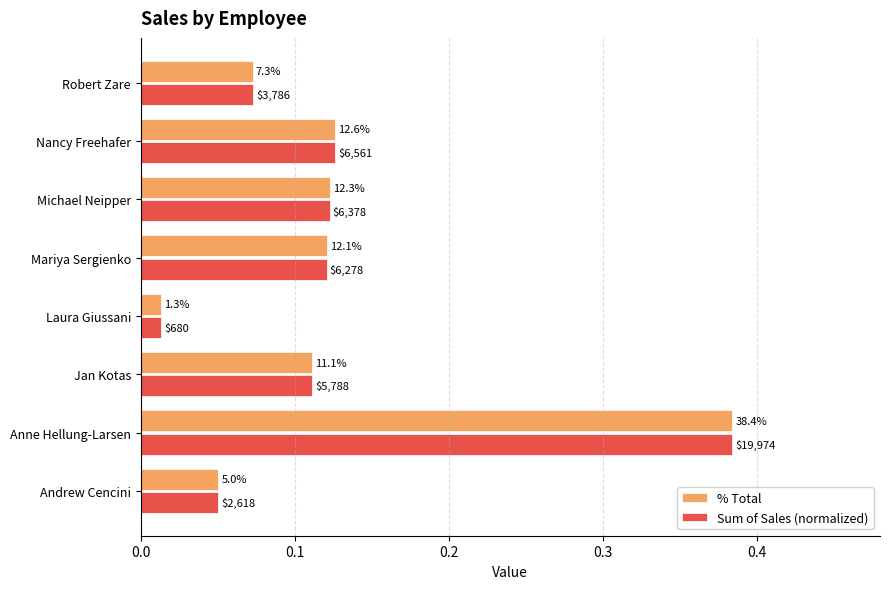

Rank the series by their maximum value, from highest to lowest.

% Total, Sum of Sales (normalized)